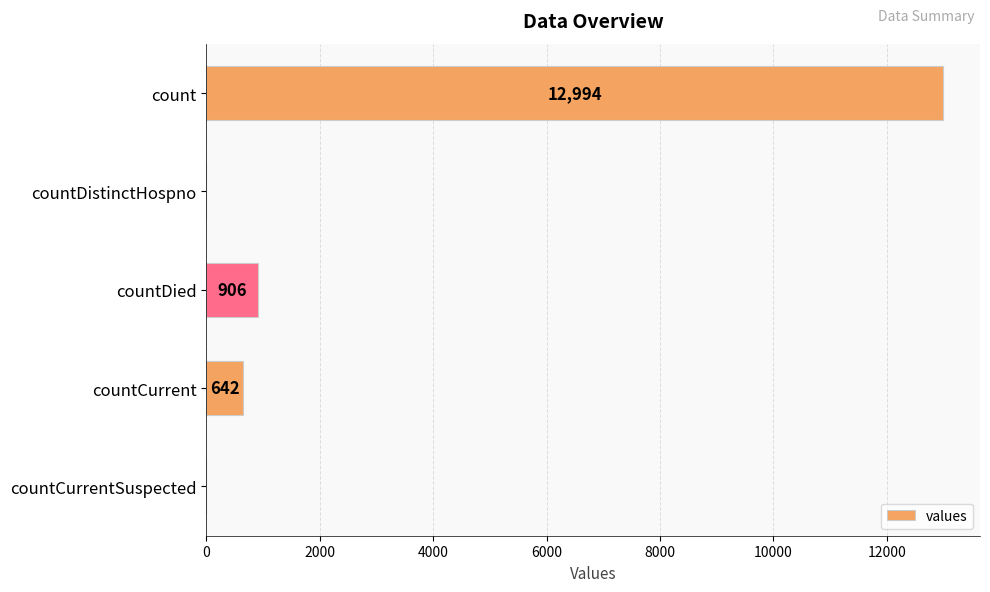

Does the chart contain stacked bars?

No